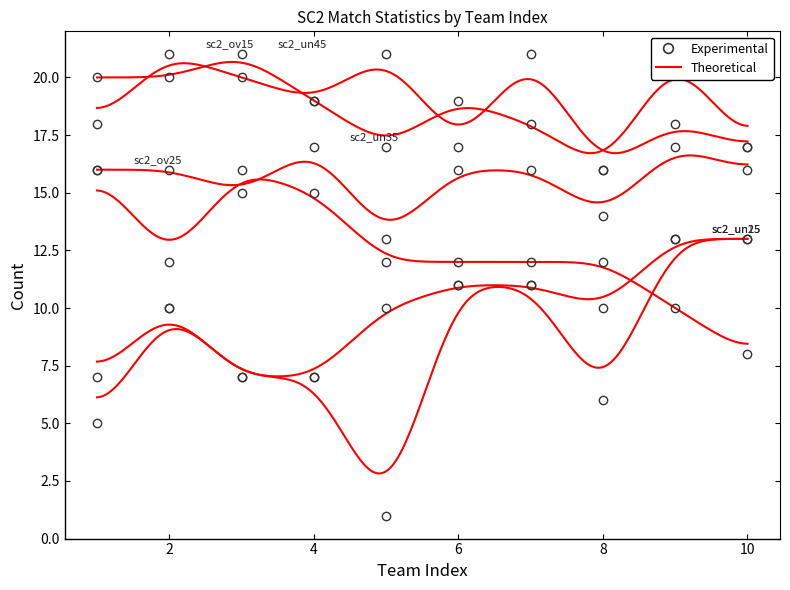

What value does the sc2_un15 series have at 3, to the nearest 10?

10